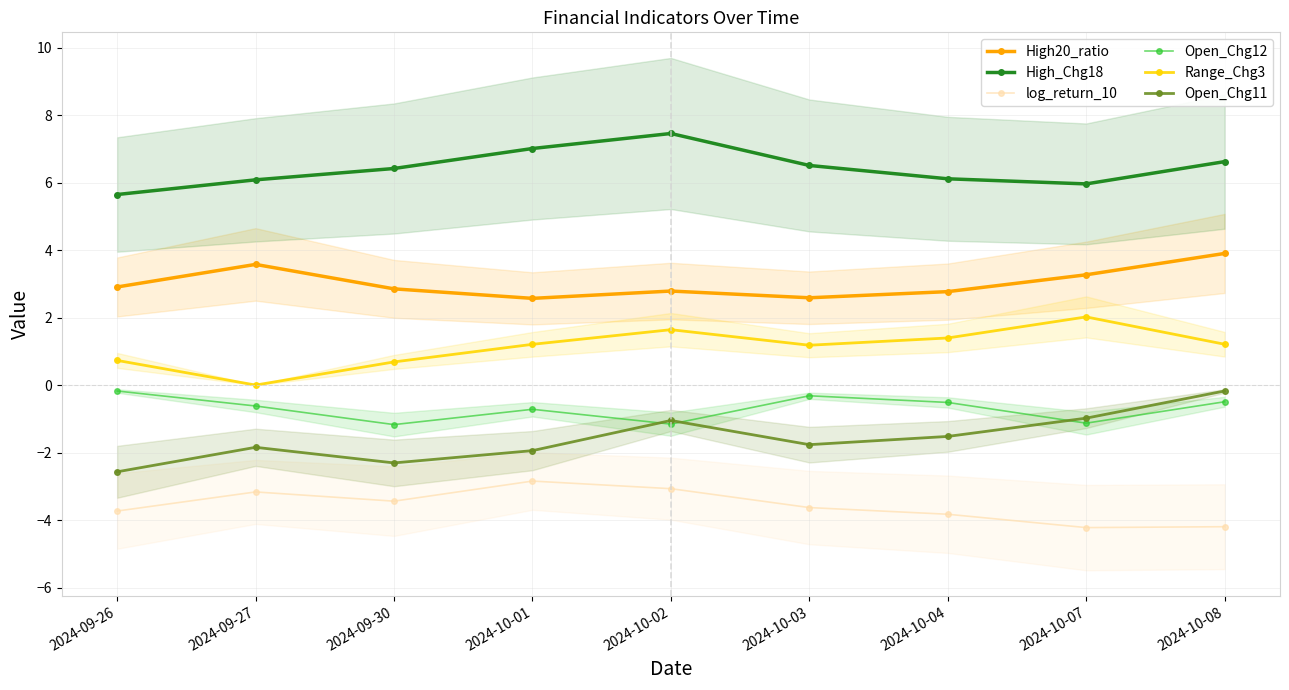

What is the value of the Range_Chg3 point at the 5th from the left?

1.6